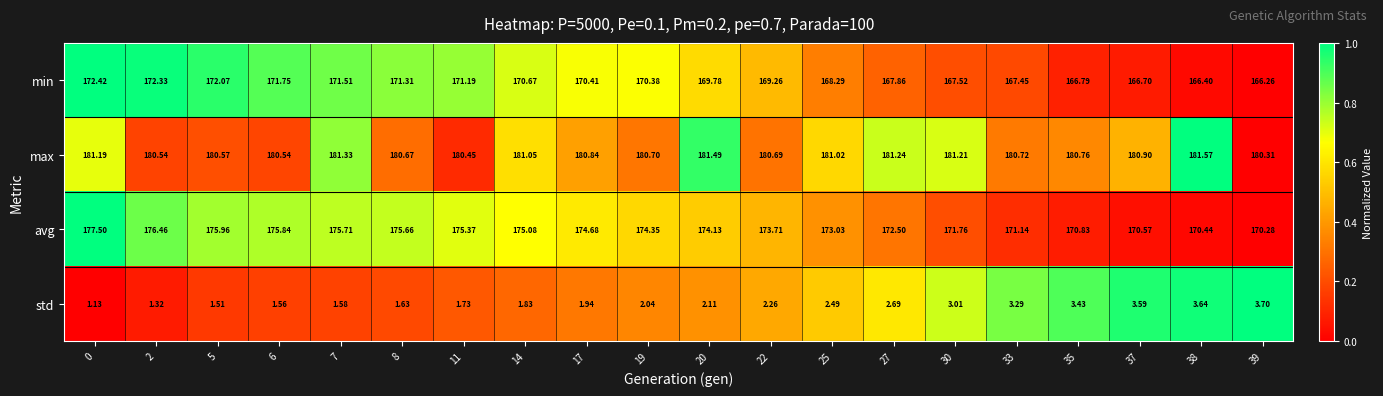

Between 20 and 37, which series saw the biggest shift?

avg